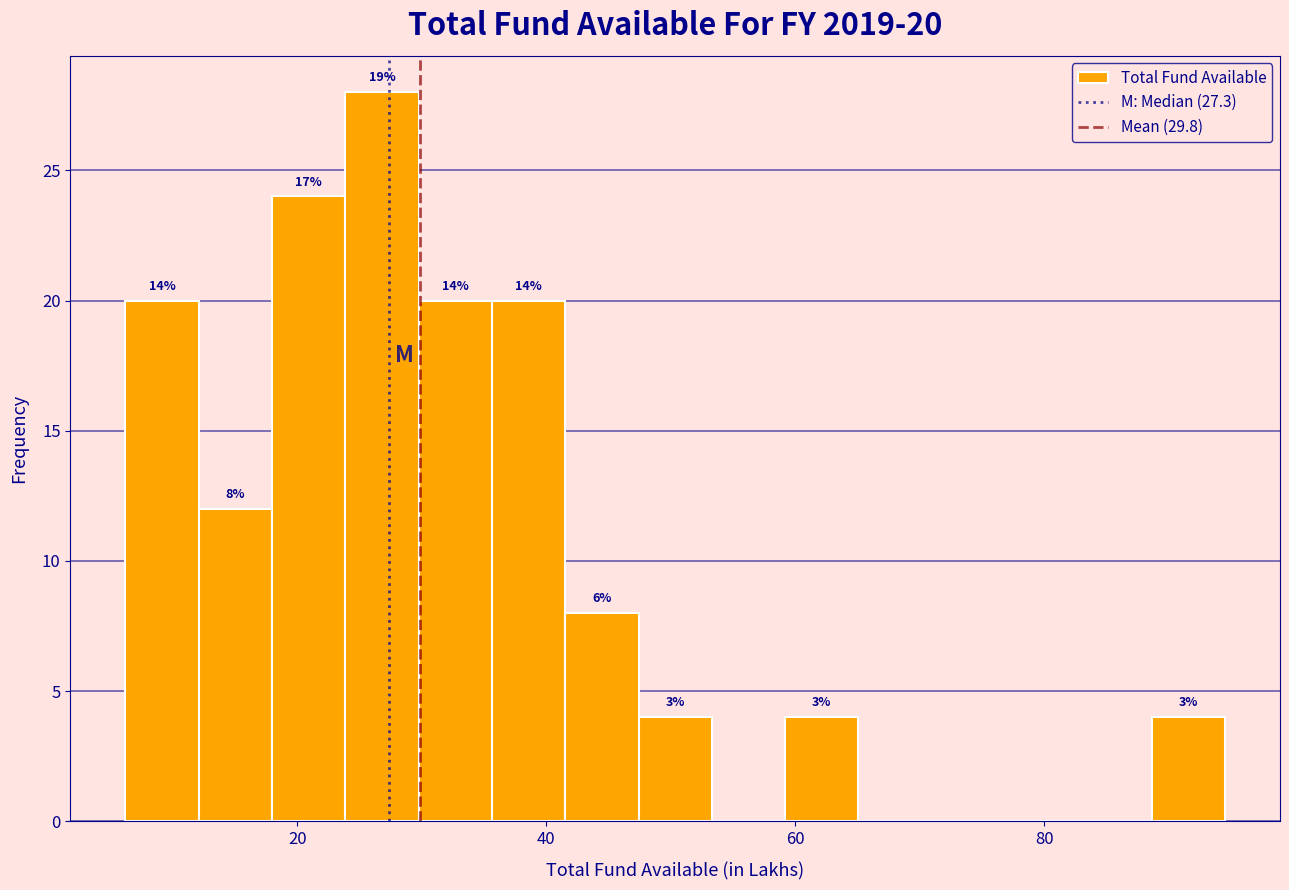

Around what value on the x-axis is the tallest bar? Give the approximate position of its centre, as read against the axis.

26